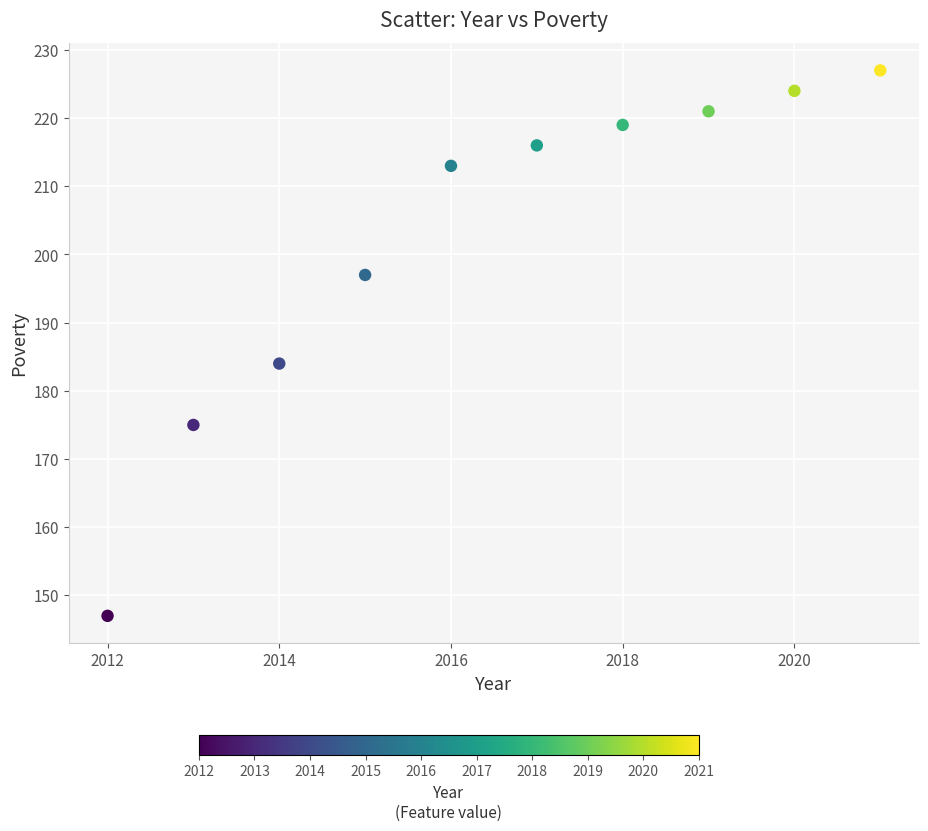

What is the range of X values (max minus min)?

9